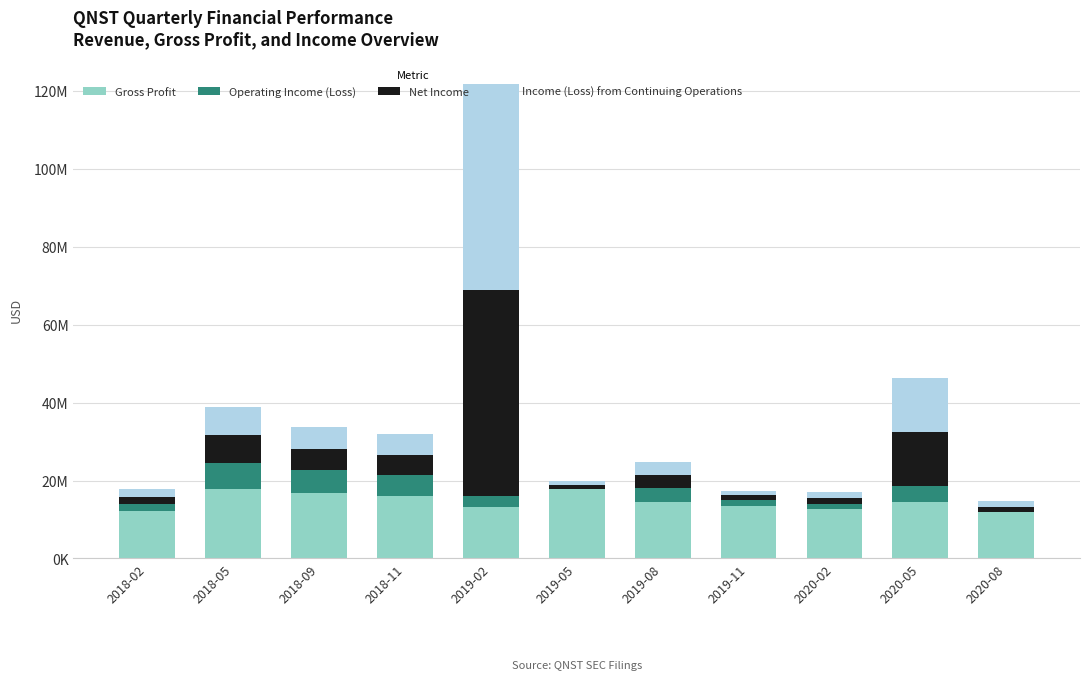

What is the sum of all Operating Income (Loss) values?

32919000